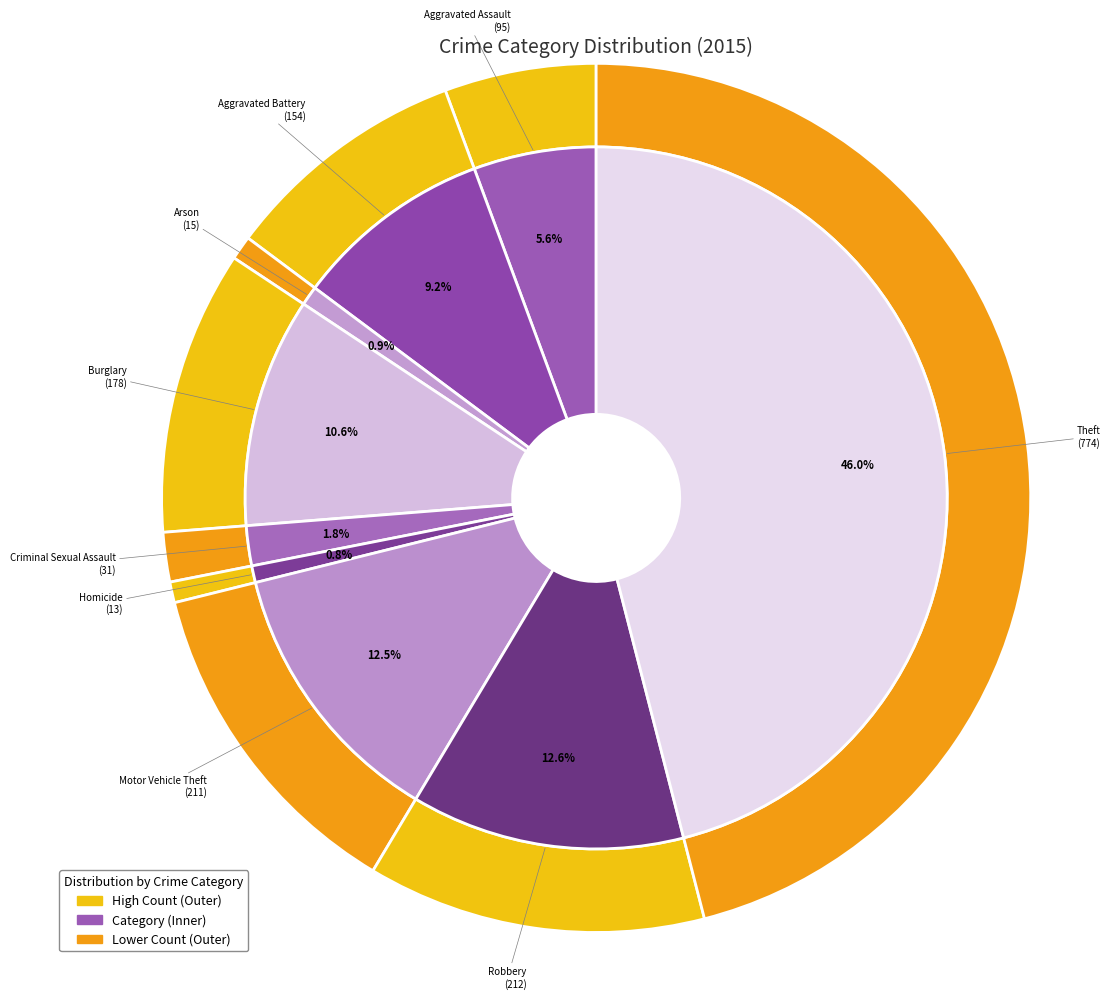

How many segments does this pie chart have?

9